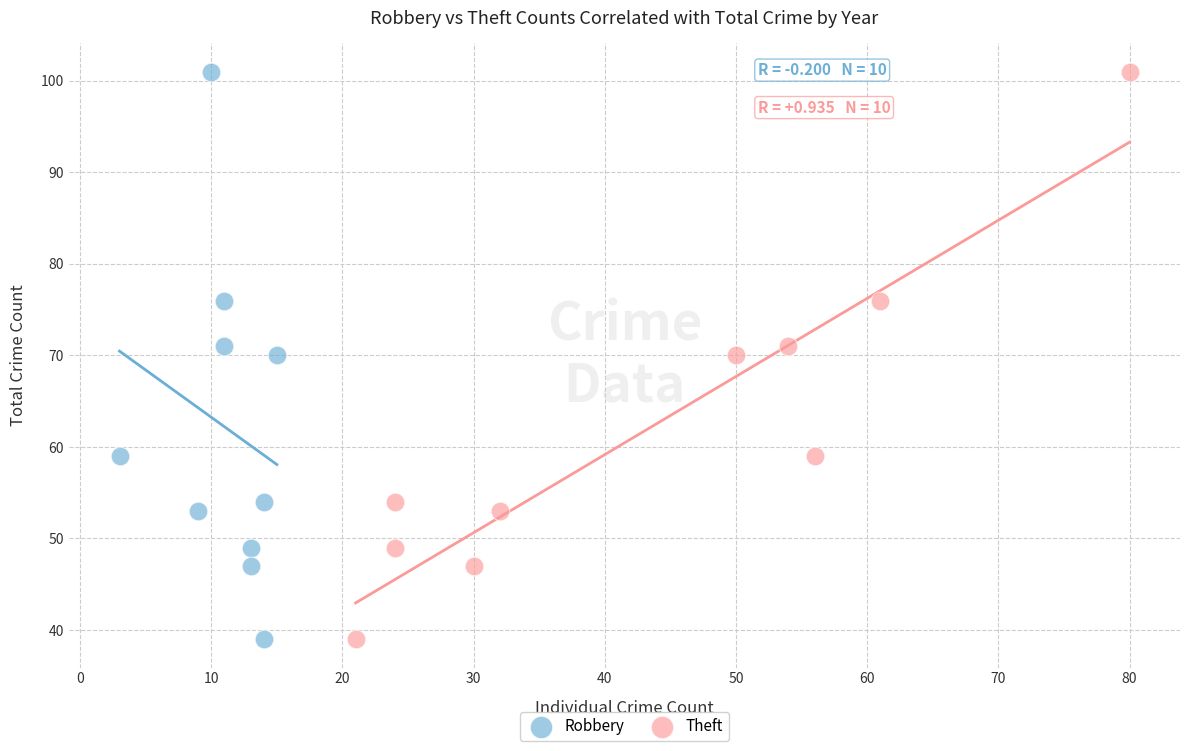

What are all the series names shown in the legend?

Robbery, Theft